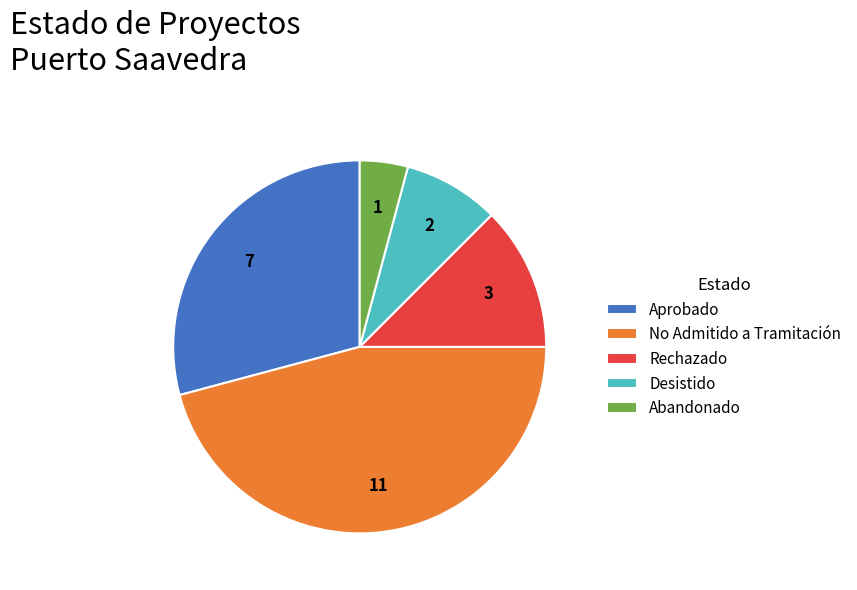

True or false: Aprobado accounts for 29% of the total.

True